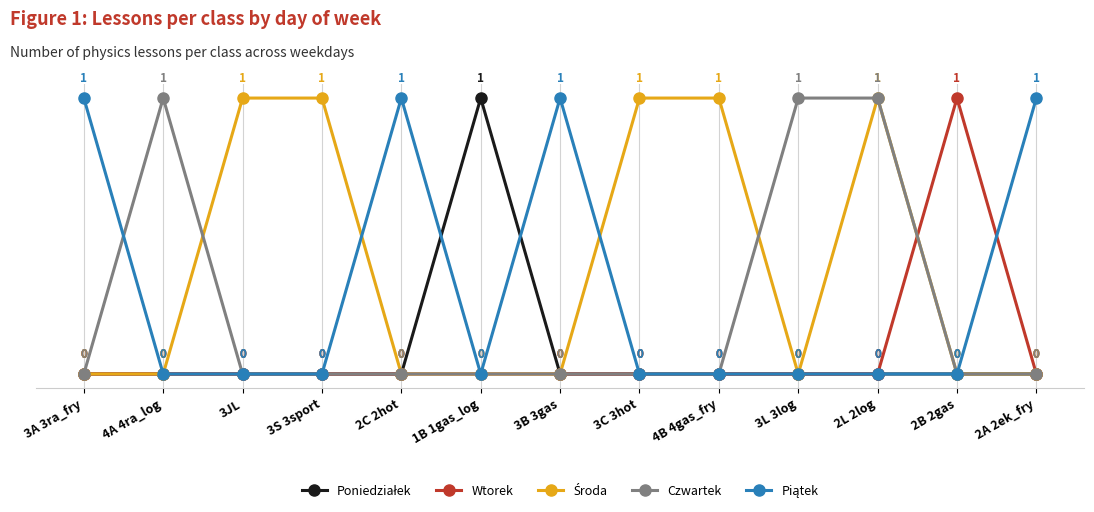

What position from the left is 1B 1gas_log?

6